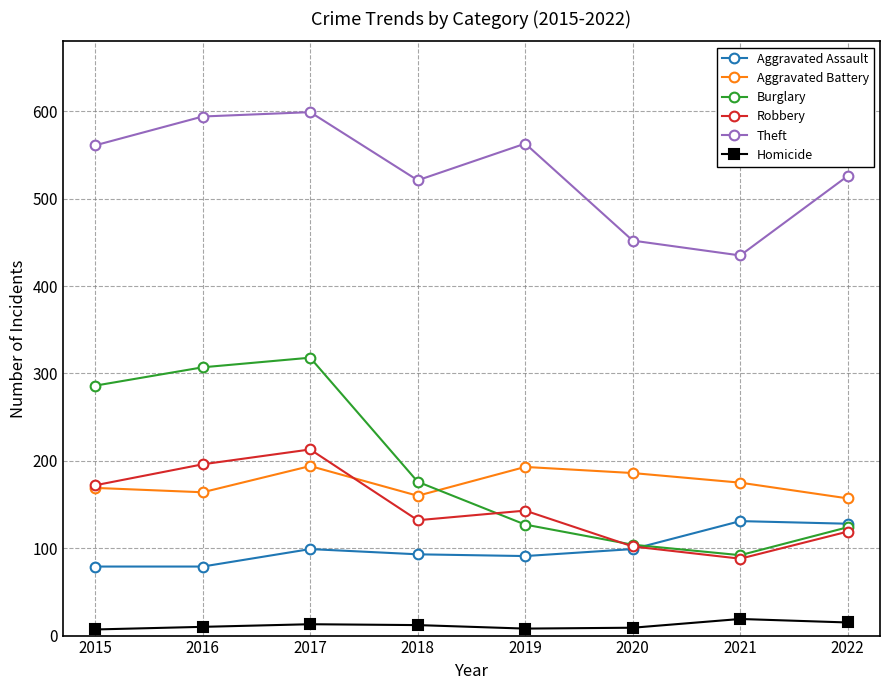

What is the sum of all Aggravated Assault values?

799